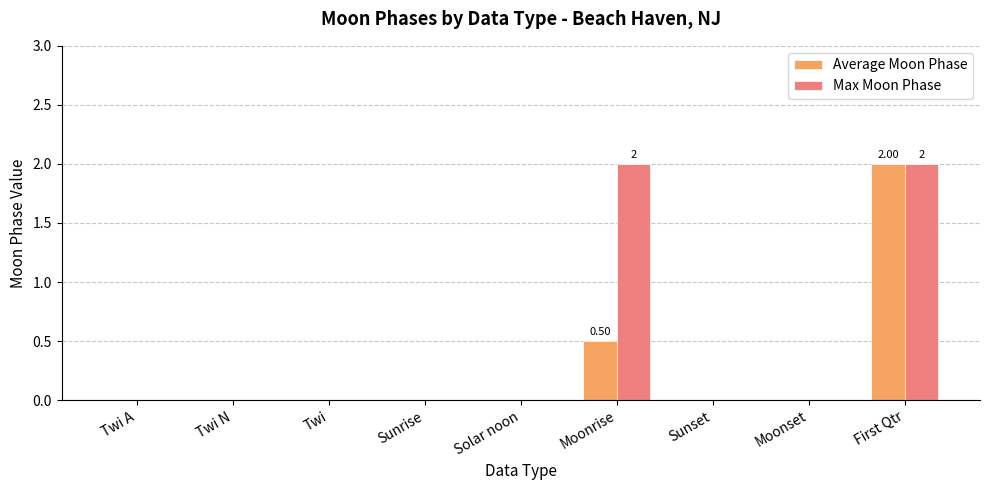

Between Twi and Moonrise, which series saw the biggest shift?

Max Moon Phase